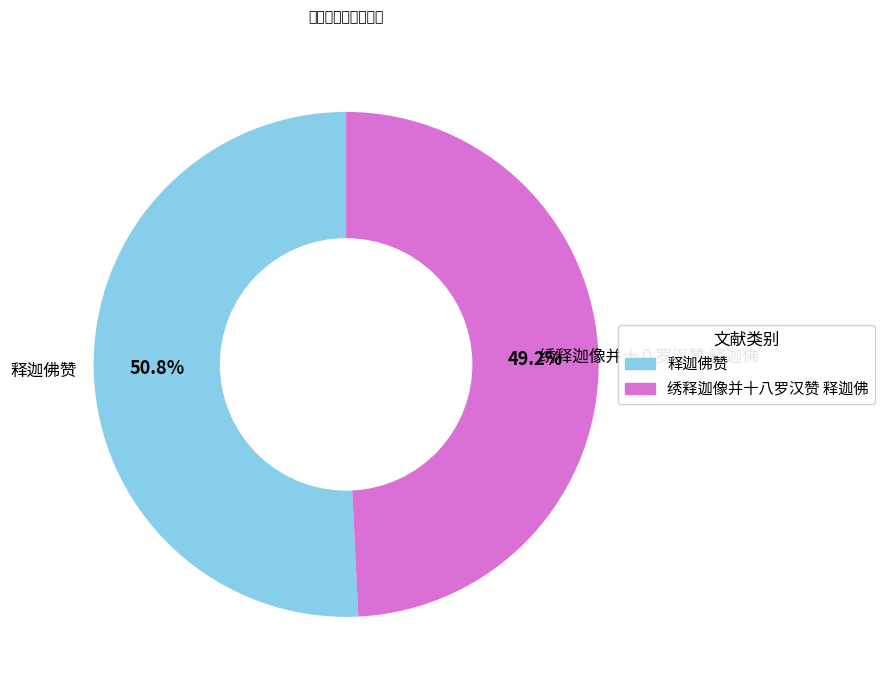

Between 绣释迦像并十八罗汉赞 释迦佛 and 释迦佛赞, which is larger?

释迦佛赞